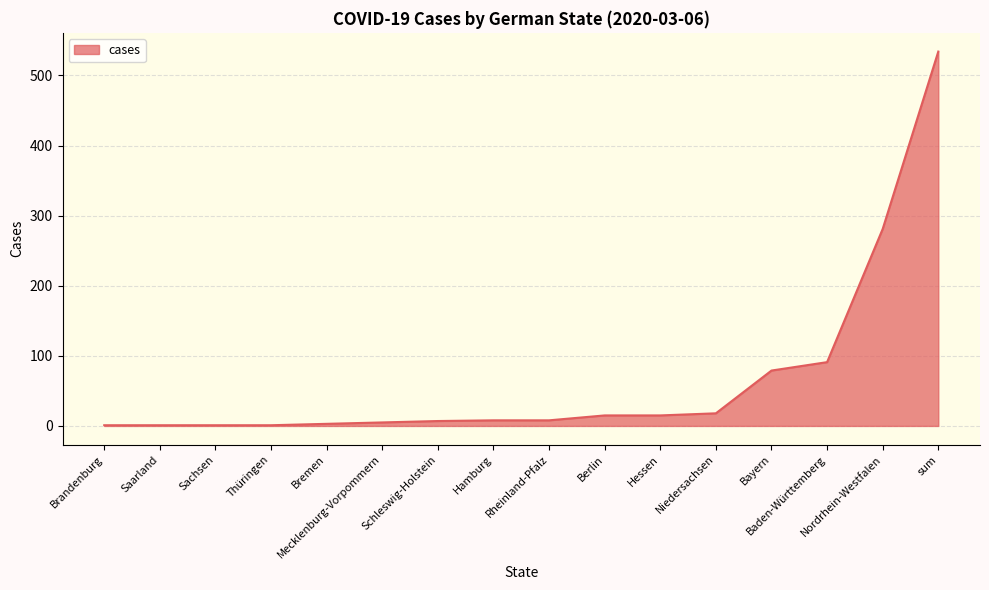

Between Bremen and Bayern, which is larger?

Bayern